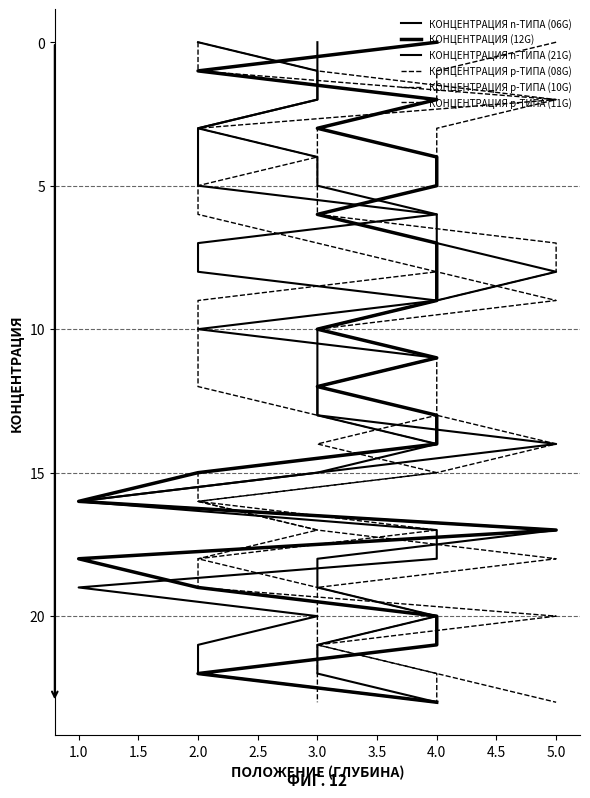

Count the number of data series in this chart.

6